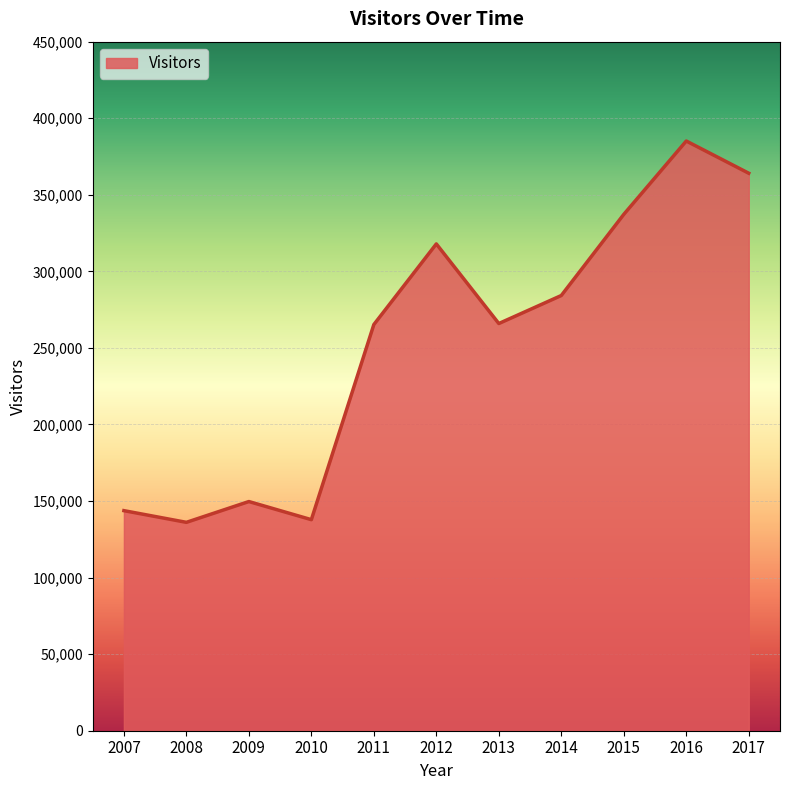

True or false: the data shows 136091 at 2008.

True